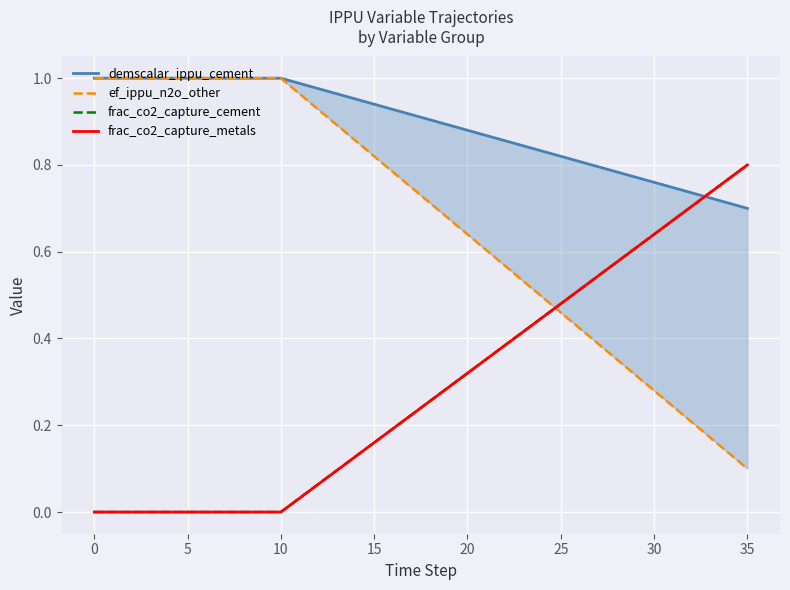

Which series has the largest total across all categories?

demscalar_ippu_cement